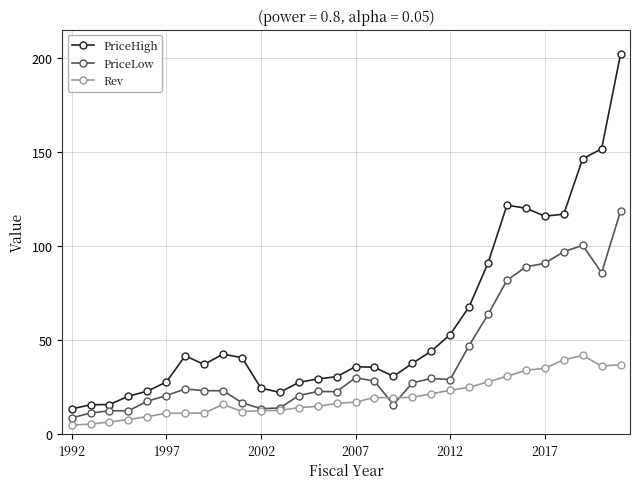

How many series are shown in this chart?

3